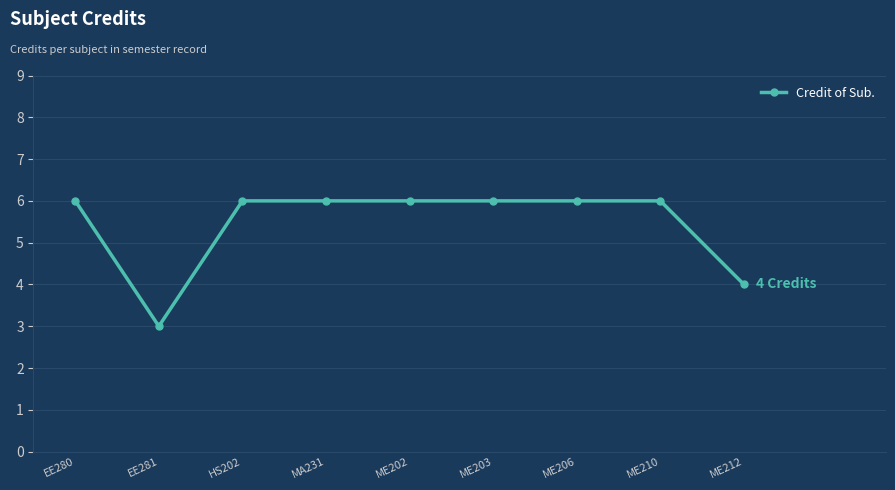

What is the smallest value displayed?

3